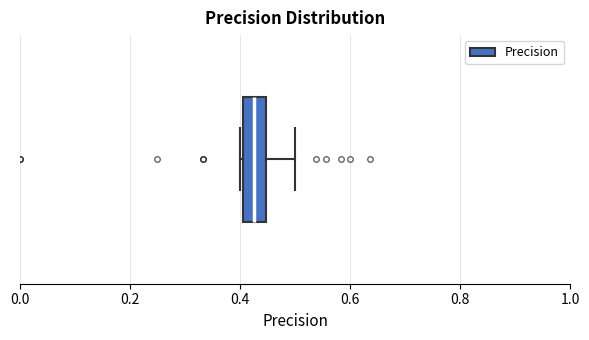

Transcribe this box plot: give where the median line is, the range the box spans, and where the two whiskers end, as read against the x-axis. The values are not printed on the chart, so give them approximately, as read against the axis.

median 0.42, box 0.40 to 0.44, whiskers 0.40 to 0.50